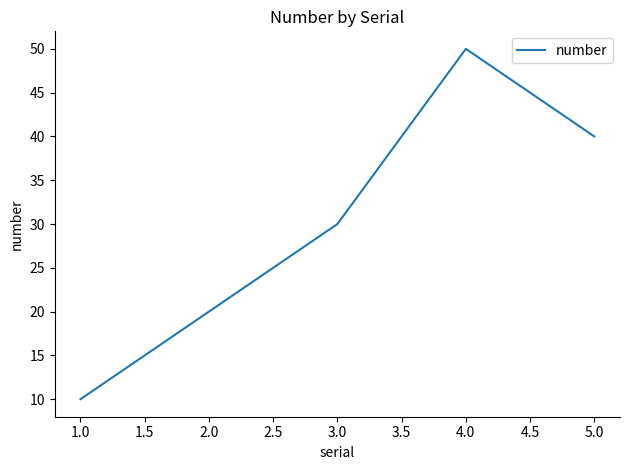

True or false: the data shows 30 at 3.0.

True